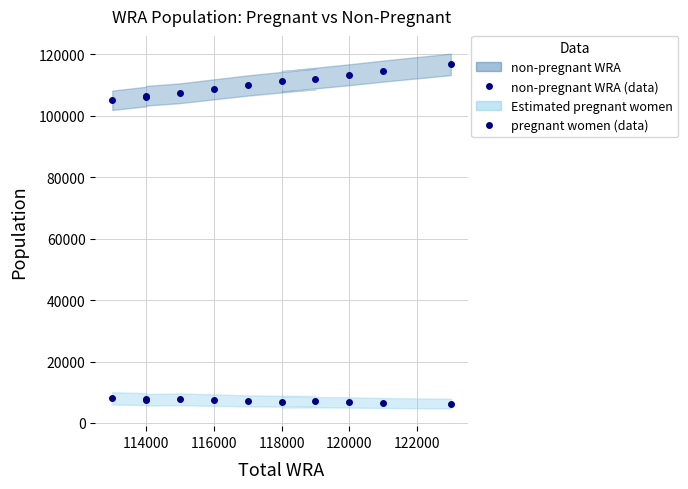

What is the approximate value of non-pregnant WRA (data) at 120000?

113312.5